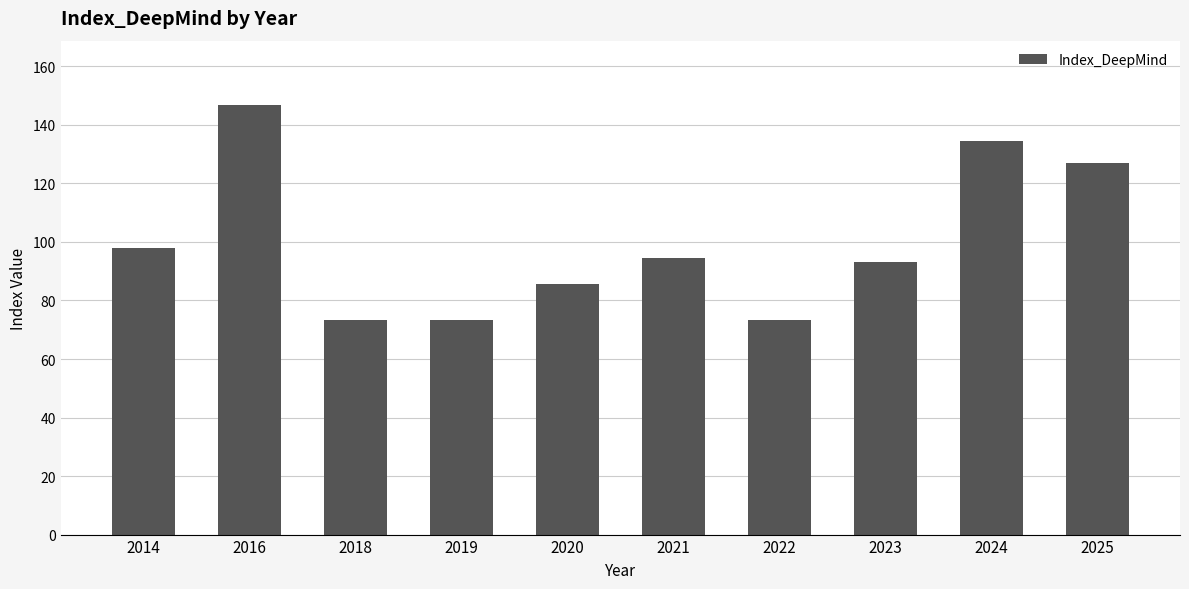

What is the sum of the values at 2019 and 2025?

200.5